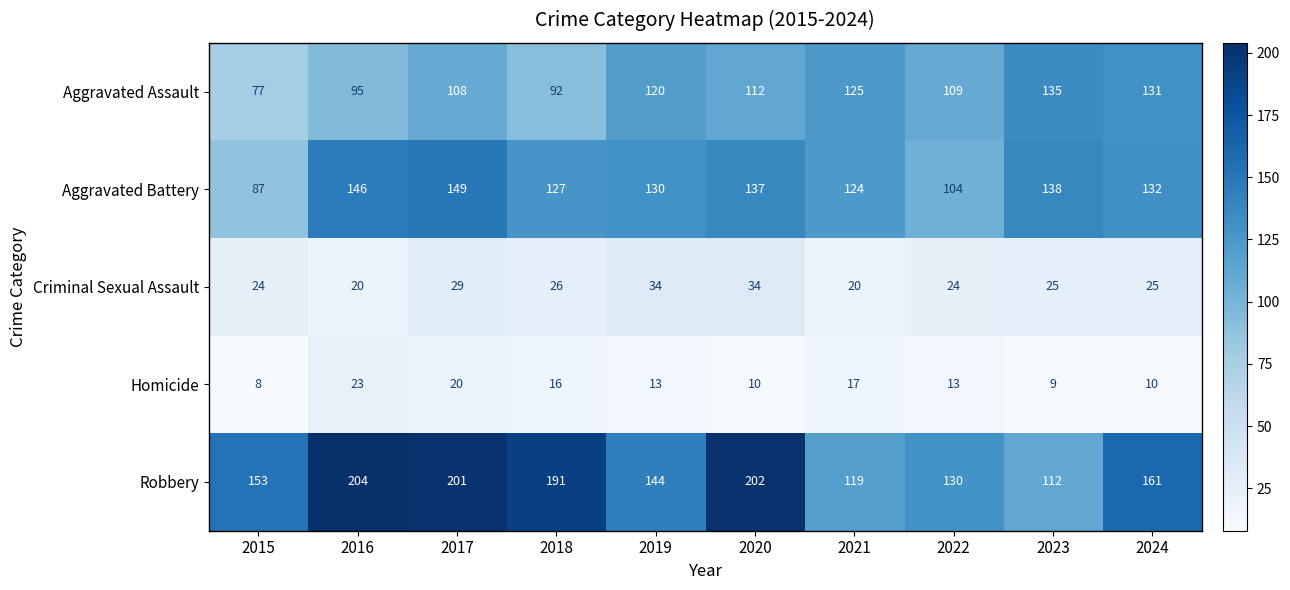

What is the difference between the highest and lowest values at 2023?

129